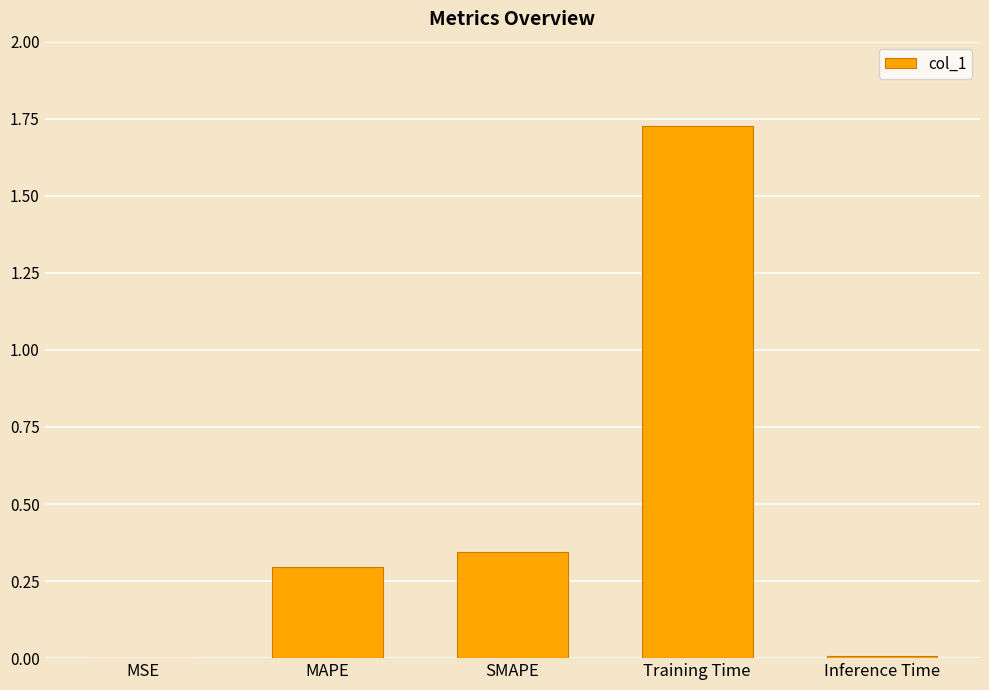

What is the change in value from MSE to MAPE?

+0.3